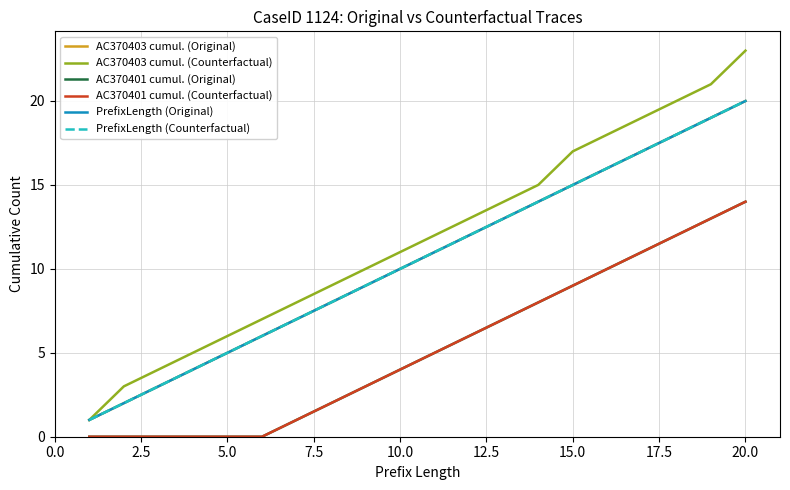

Reading left to right, list all the values displayed in this chart.

AC370403 cumul. (Original): 1	2	3	4	5	6	7	8	9	10	11	12	13	14	15	16	17	18	19	20
AC370403 cumul. (Counterfactual): 1	3	4	5	6	7	8	9	10	11	12	13	14	15	17	18	19	20	21	23
AC370401 cumul. (Original): 0	0	0	0	0	0	1	2	3	4	5	6	7	8	9	10	11	12	13	14
AC370401 cumul. (Counterfactual): 0	0	0	0	0	0	1	2	3	4	5	6	7	8	9	10	11	12	13	14
PrefixLength (Original): 1	2	3	4	5	6	7	8	9	10	11	12	13	14	15	16	17	18	19	20
PrefixLength (Counterfactual): 1	2	3	4	5	6	7	8	9	10	11	12	13	14	15	16	17	18	19	20